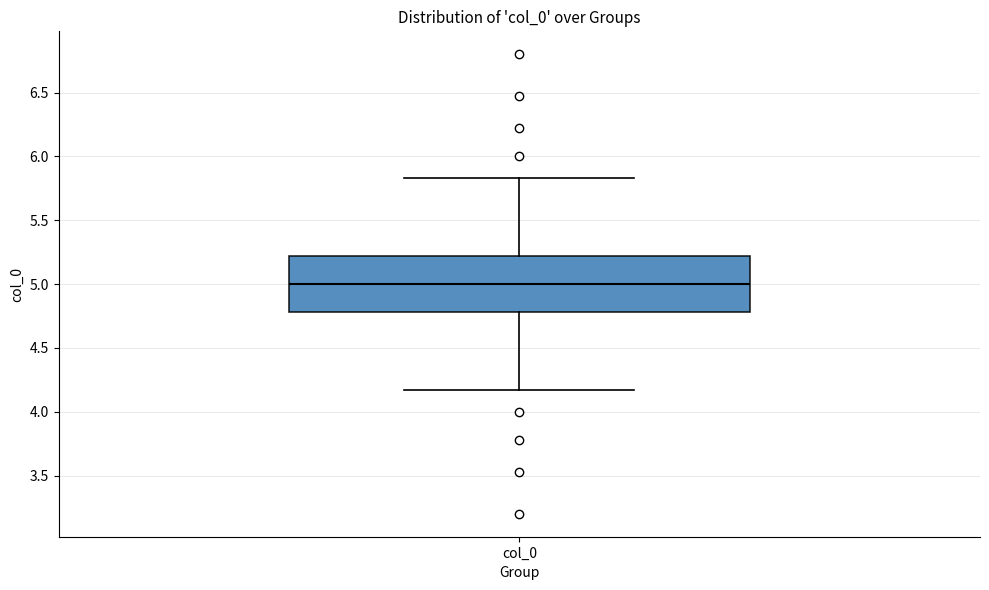

Read this box plot against the y-axis: the position of the median line, the range covered by the box, and the ends of both whiskers. The values are not printed on the chart, so give them approximately, as read against the axis.

median 5.00, box 4.80 to 5.20, whiskers 4.15 to 5.85